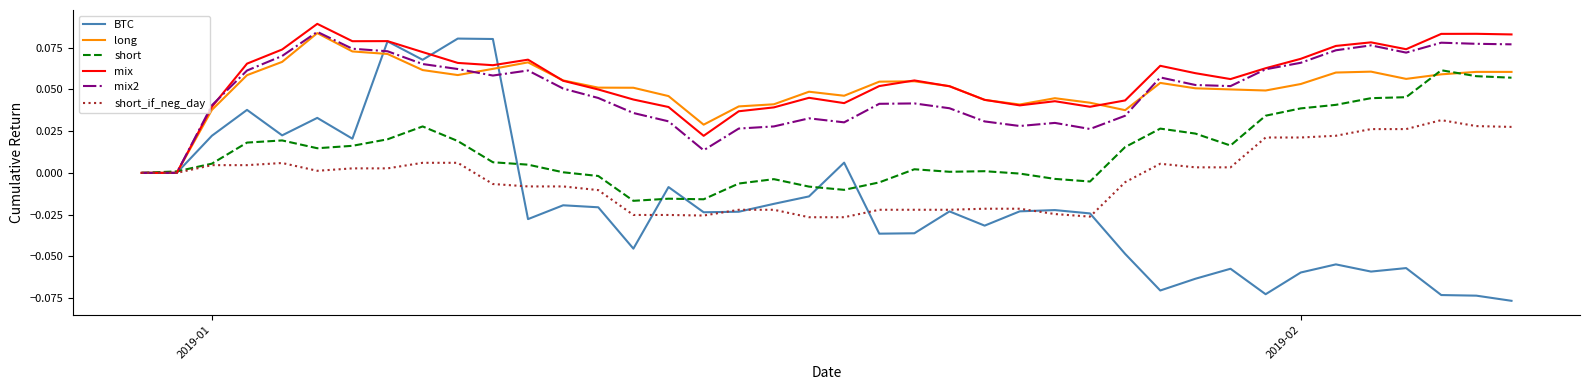

Which series has the widest spread of values?

BTC